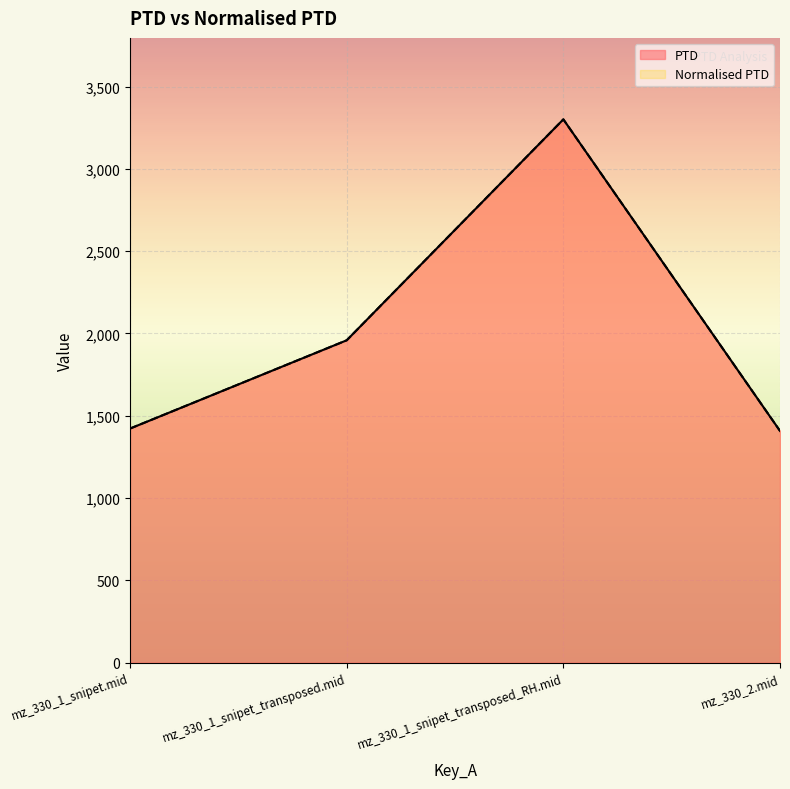

What is the difference between the PTD values at mz_330_2.mid and mz_330_1_snipet.mid?

14.4